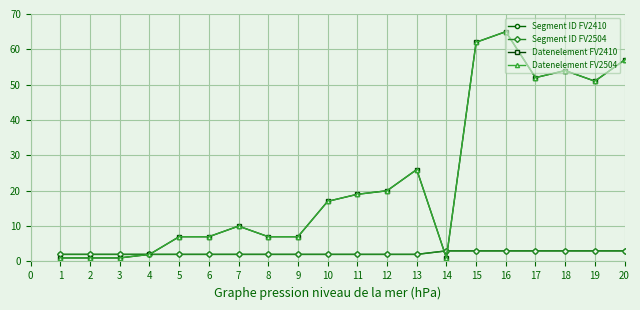

Does the chart have visible grid lines?

Yes